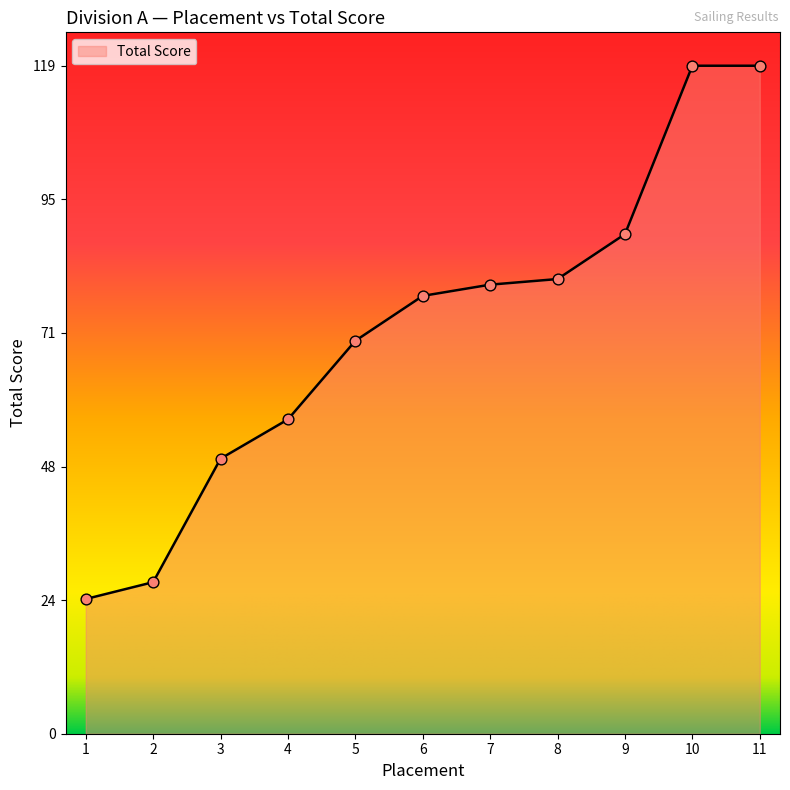

Between 7 and 6, which is larger?

7